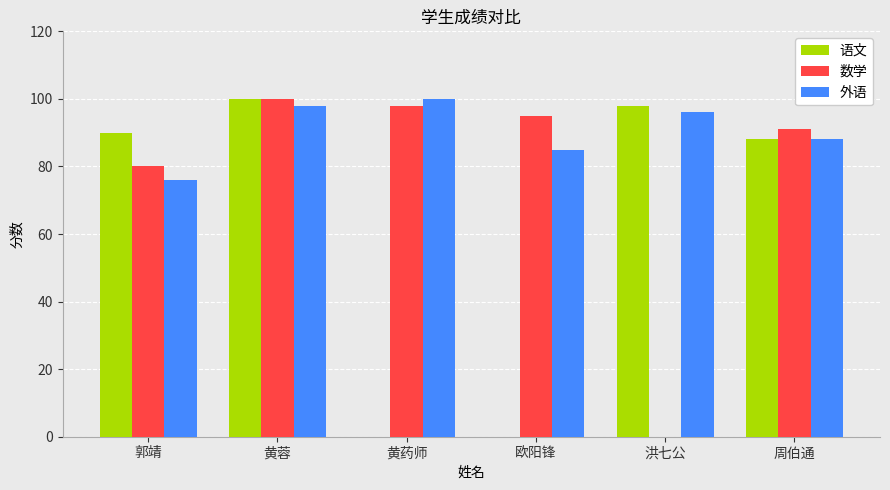

How many groups of bars are there?

6